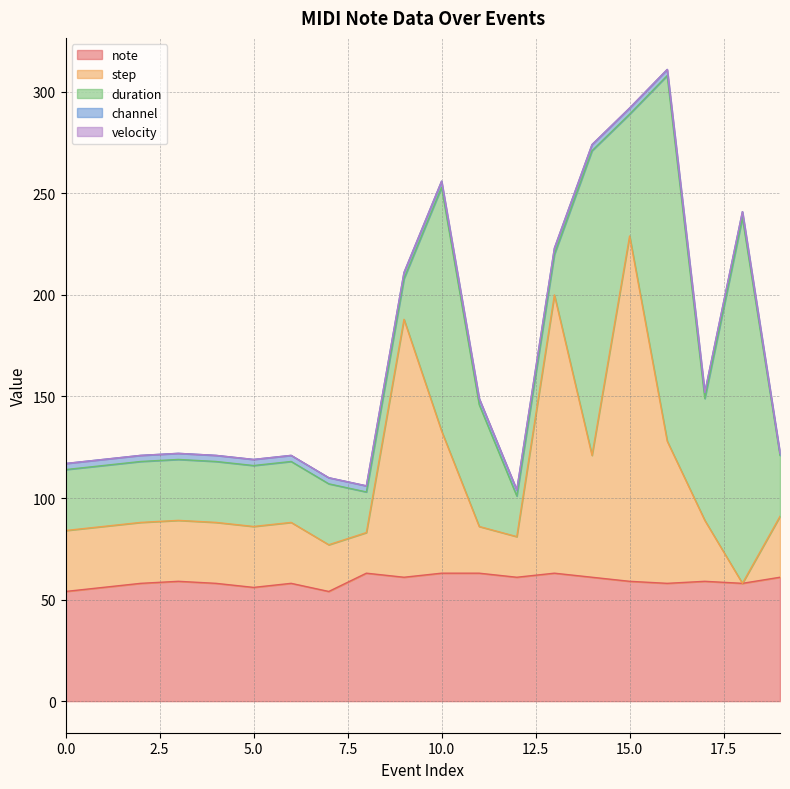

After their last crossing, which series has the higher values: note or step?

note